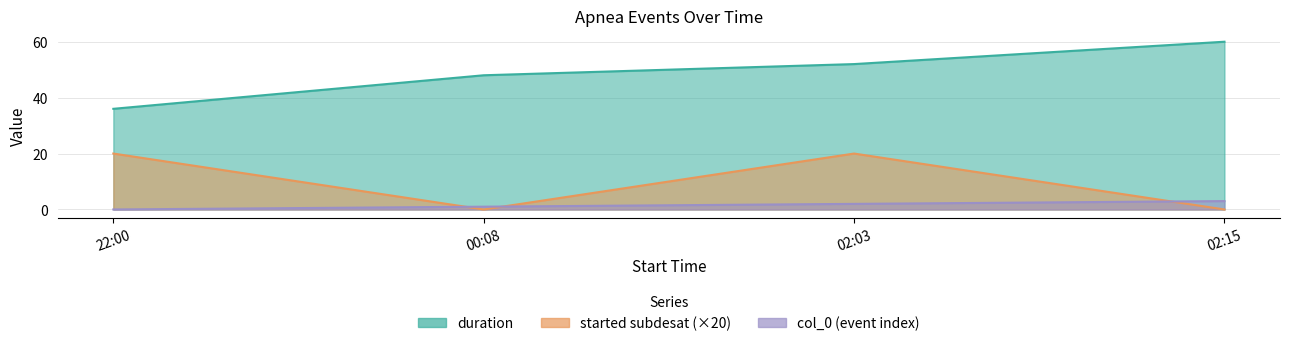

How many duration values are between 48 and 60?

3